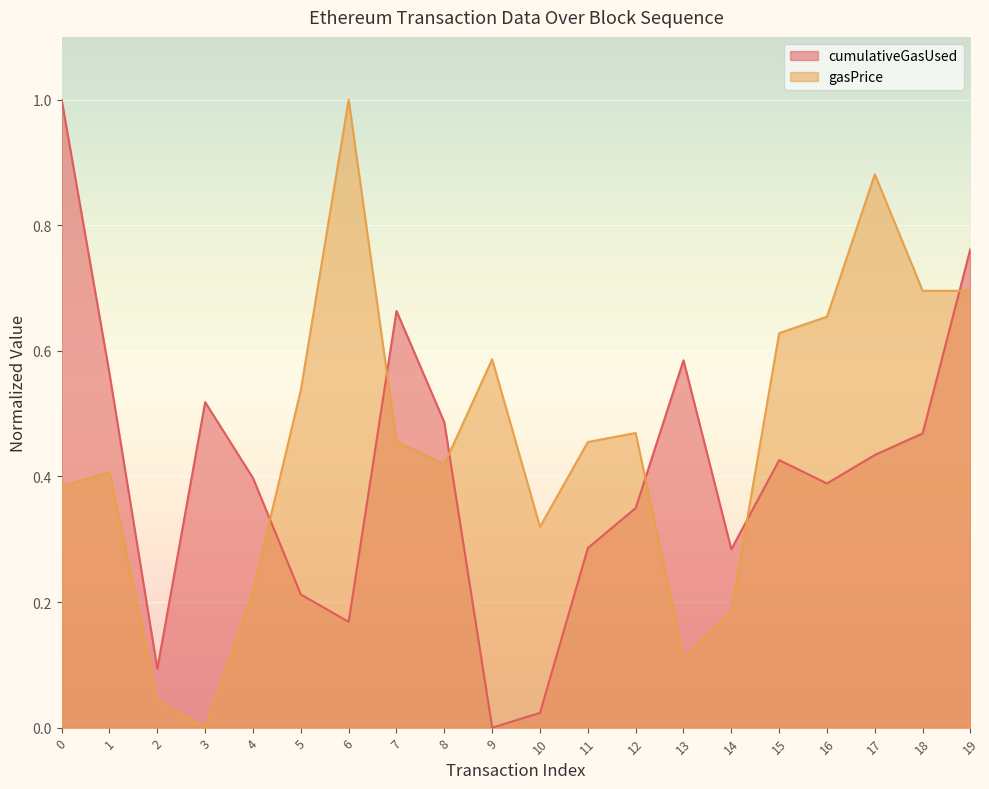

Where is the first local maximum for cumulativeGasUsed?

3